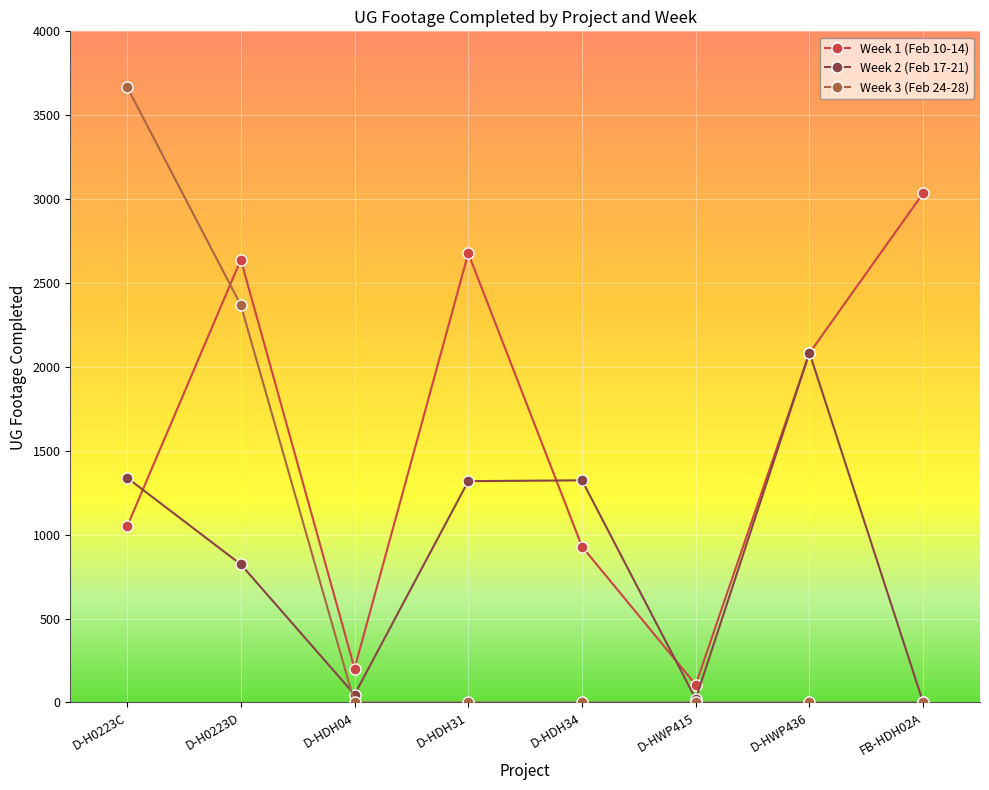

What are all the series names shown in the legend?

Week 1 (Feb 10-14), Week 2 (Feb 17-21), Week 3 (Feb 24-28)